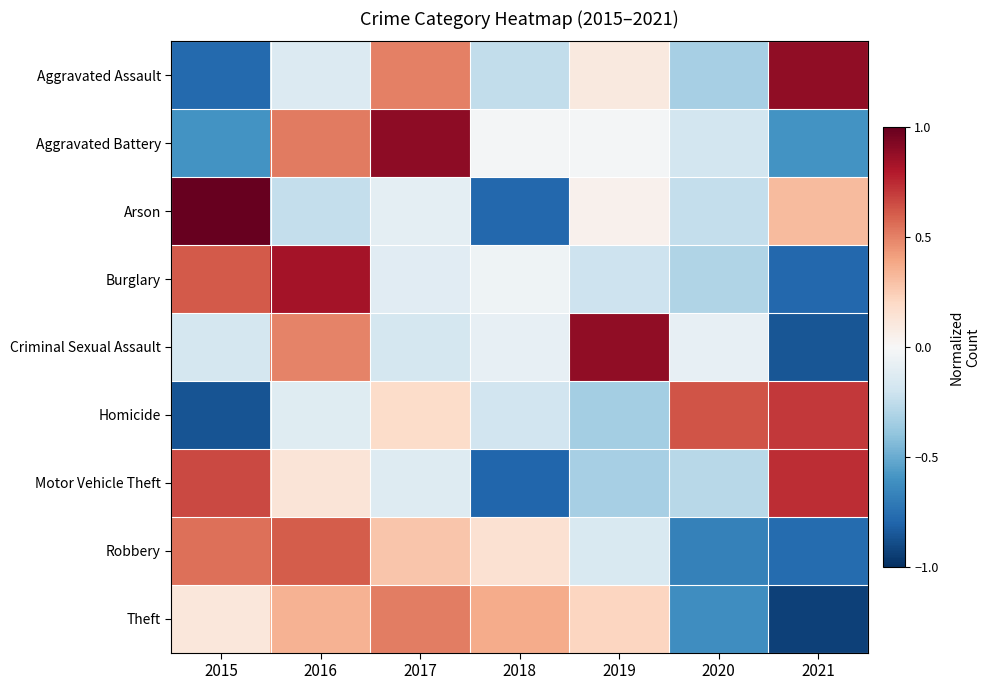

Reading left to right, transcribe all the data shown in this chart.

Aggravated Assault: 2015=-0.8	2016=-0.1	2017=0.5	2018=-0.2	2019=0.1	2020=-0.3	2021=0.9
Aggravated Battery: 2015=-0.6	2016=0.5	2017=0.9	2018=-0.0	2019=-0.0	2020=-0.2	2021=-0.6
Arson: 2015=1.0	2016=-0.2	2017=-0.1	2018=-0.8	2019=0.0	2020=-0.2	2021=0.3
Burglary: 2015=0.6	2016=0.8	2017=-0.1	2018=-0.0	2019=-0.2	2020=-0.3	2021=-0.8
Criminal Sexual Assault: 2015=-0.2	2016=0.5	2017=-0.2	2018=-0.1	2019=0.9	2020=-0.1	2021=-0.9
Homicide: 2015=-0.9	2016=-0.1	2017=0.2	2018=-0.2	2019=-0.3	2020=0.6	2021=0.7
Motor Vehicle Theft: 2015=0.7	2016=0.1	2017=-0.1	2018=-0.8	2019=-0.3	2020=-0.3	2021=0.7
Robbery: 2015=0.6	2016=0.6	2017=0.3	2018=0.2	2019=-0.1	2020=-0.7	2021=-0.8
Theft: 2015=0.1	2016=0.3	2017=0.5	2018=0.4	2019=0.2	2020=-0.6	2021=-0.9